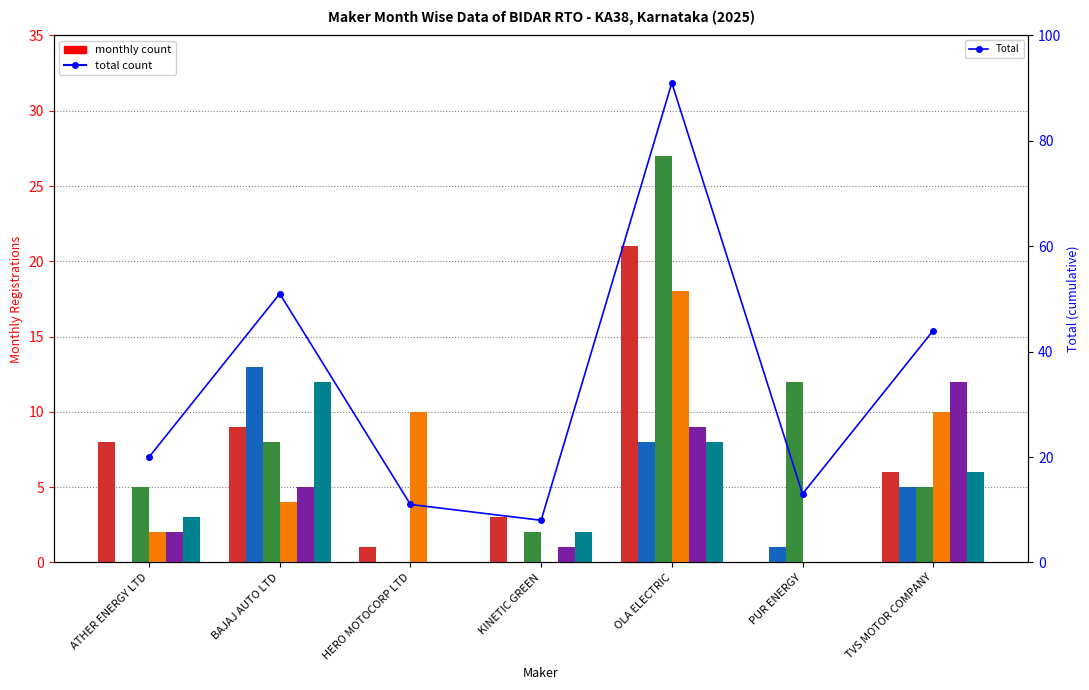

Is it true that JAN equals 9 at BAJAJ AUTO LTD?

True